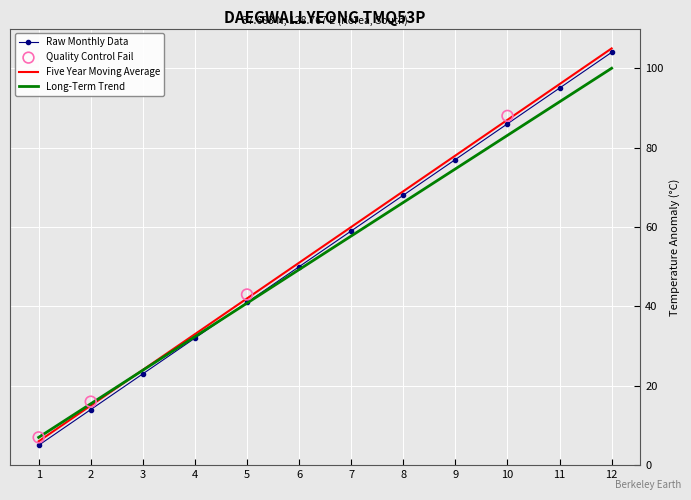

Which series has the widest spread of Y values?

col_5